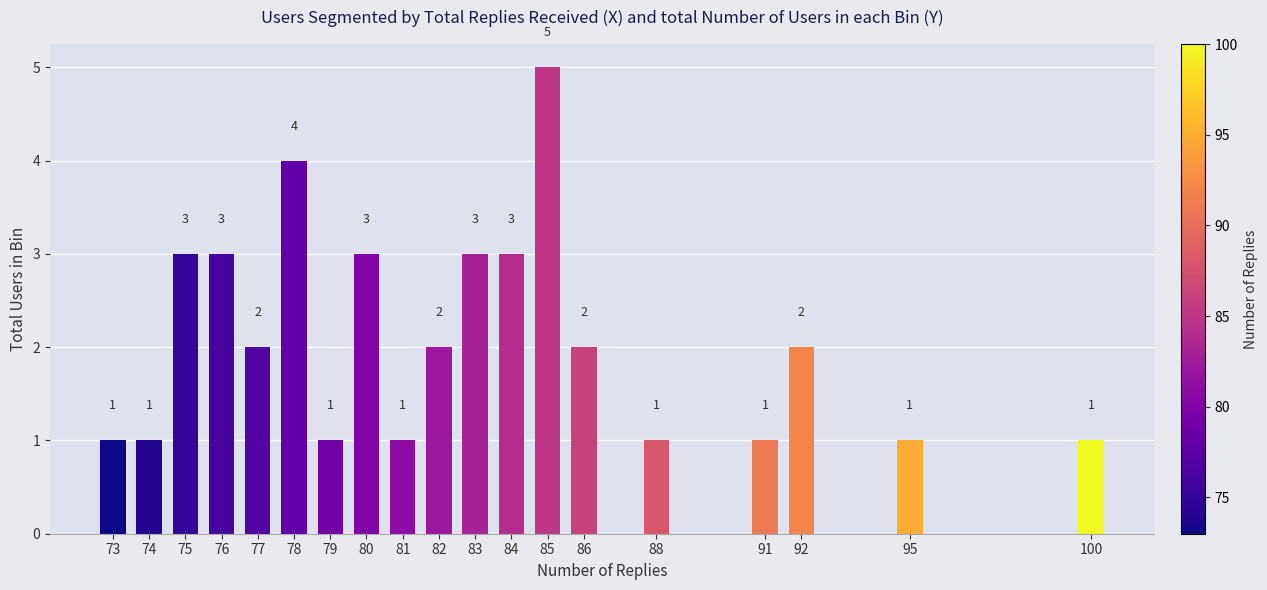

Reading left to right, extract all data points from this chart.

73=1	74=1	75=3	76=3	77=2	78=4	79=1	80=3	81=1	82=2	83=3	84=3	85=5	86=2	88=1	91=1	92=2	95=1	100=1